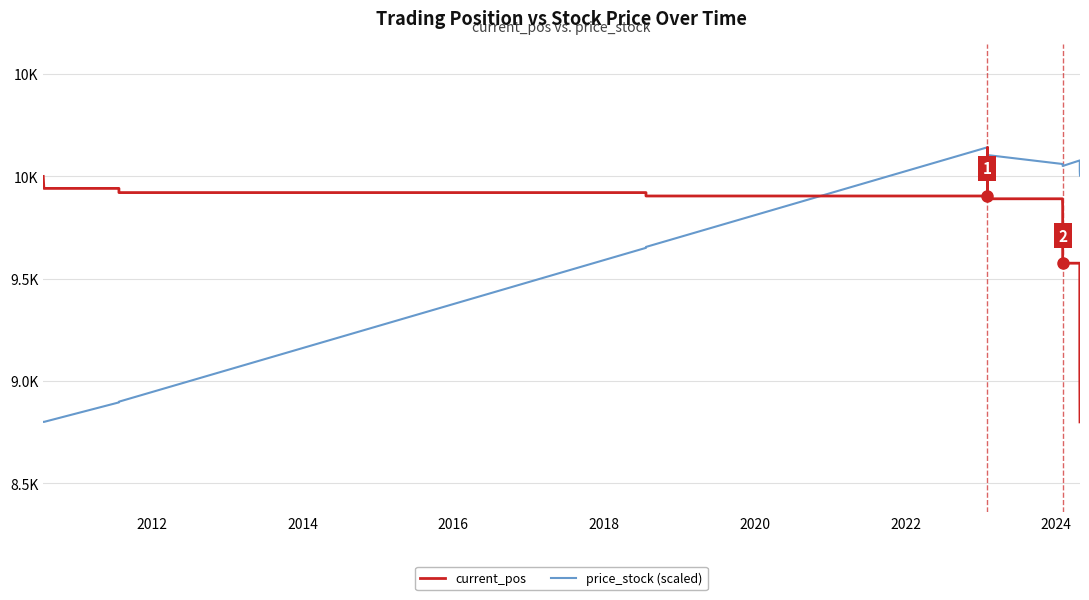

What is the difference between the maximum and minimum values in the current_pos series?

1342.2